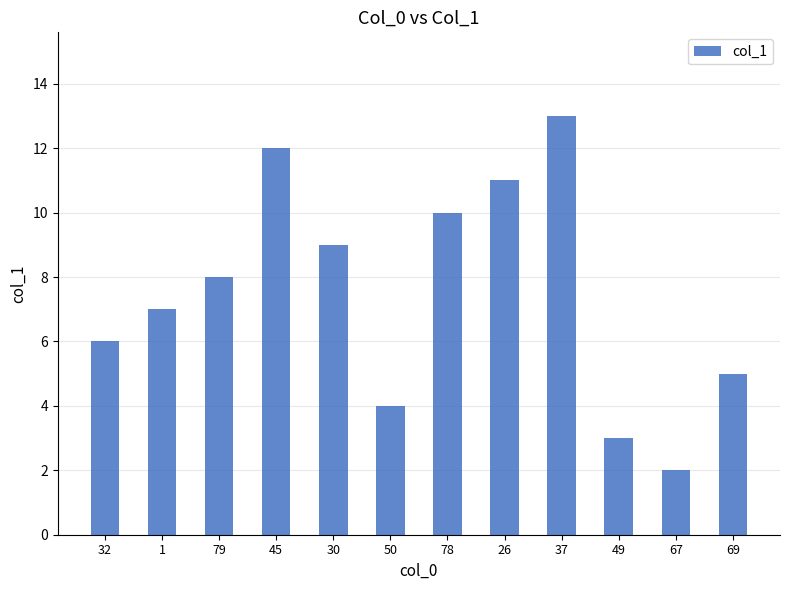

List the labels in order of value, largest first.

37, 45, 26, 78, 30, 79, 1, 32, 69, 50, 49, 67